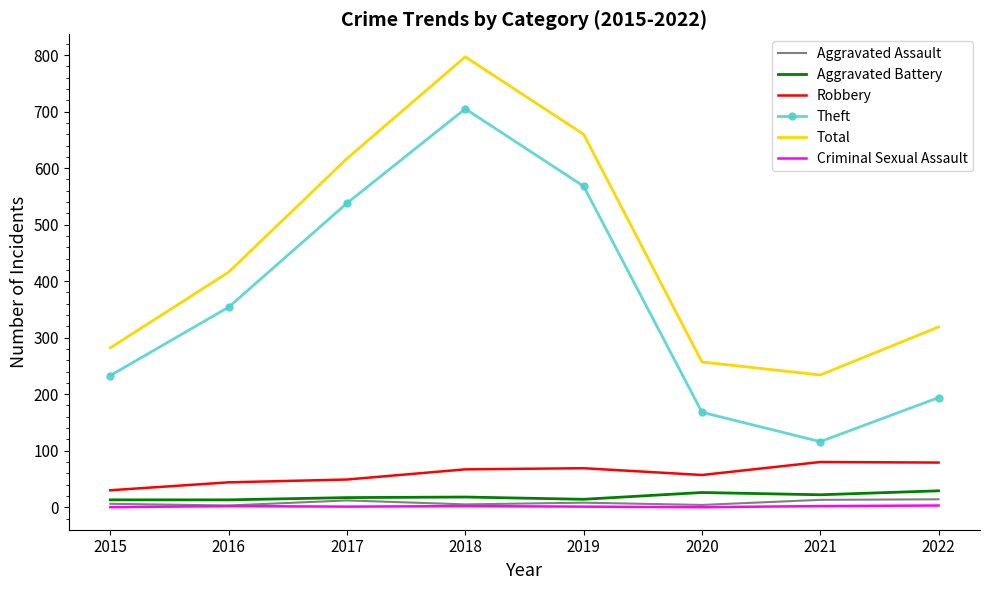

Between 2017 and 2020, which series saw the biggest shift?

Theft